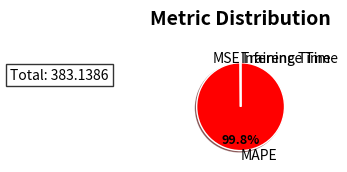

Does any single category account for the majority?

Yes